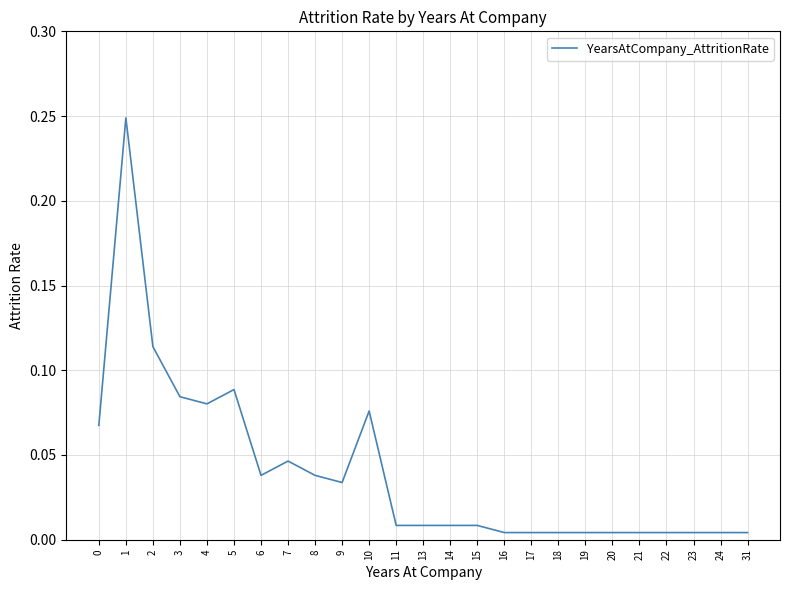

The value at 4 is 0.0. True or false?

False